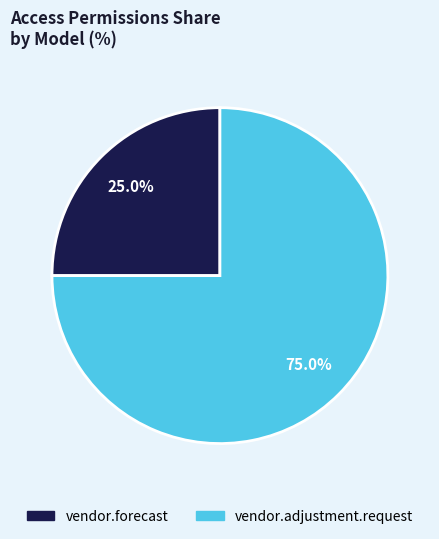

What is the smallest slice in the pie chart?

vendor.forecast